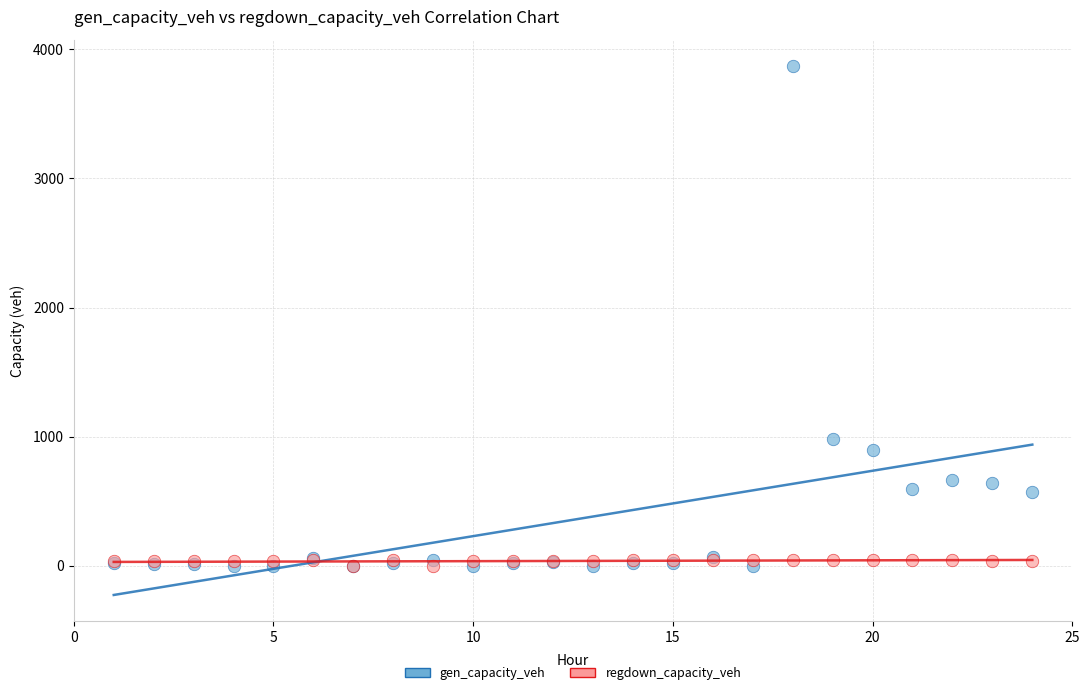

What are all the series names shown in the legend?

gen_capacity_veh, regdown_capacity_veh